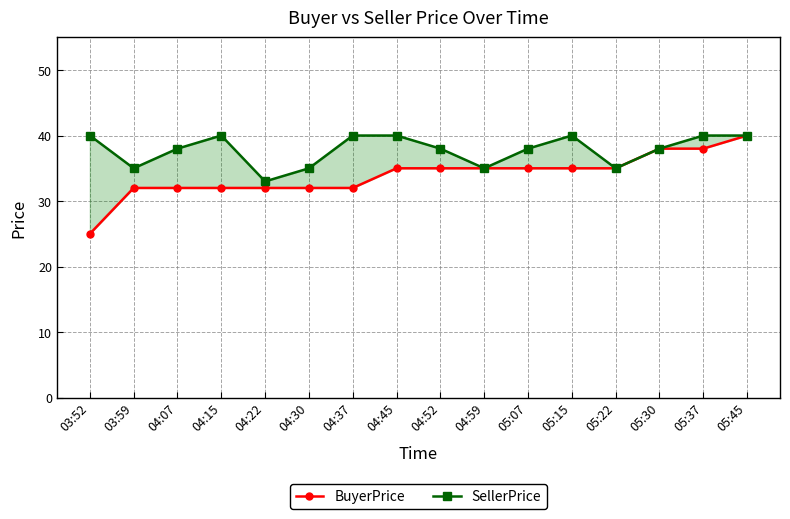

Which has a higher value, 03:52 or 04:15?

04:15